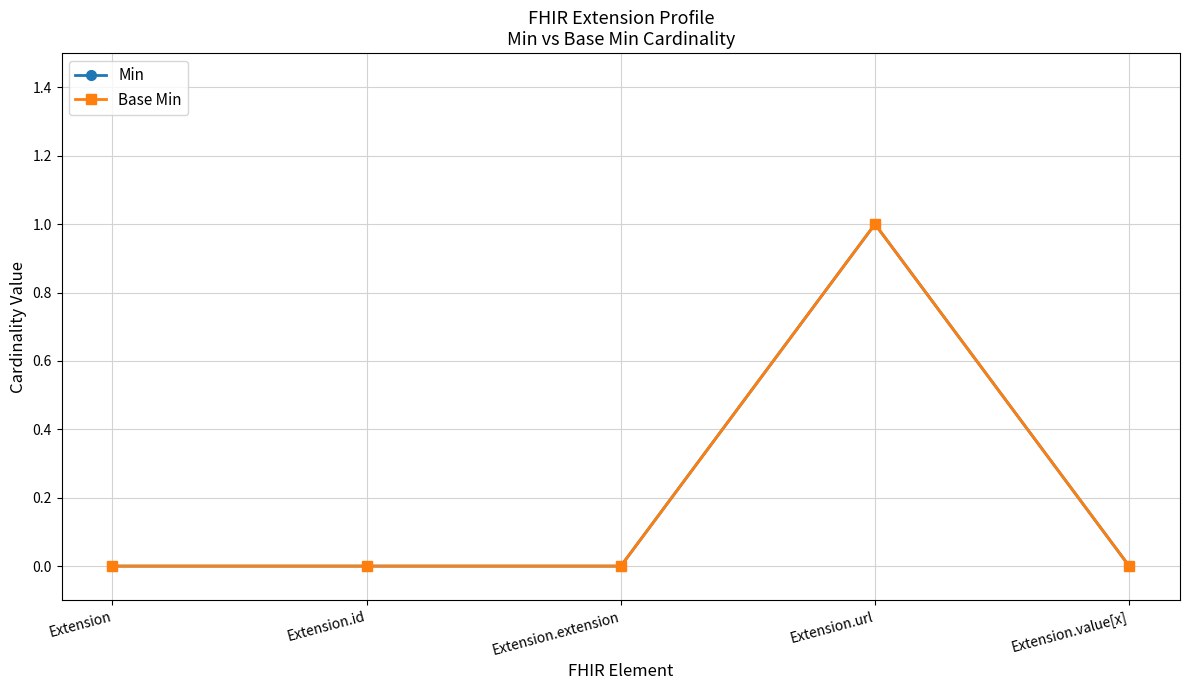

What position from the right is Extension?

5